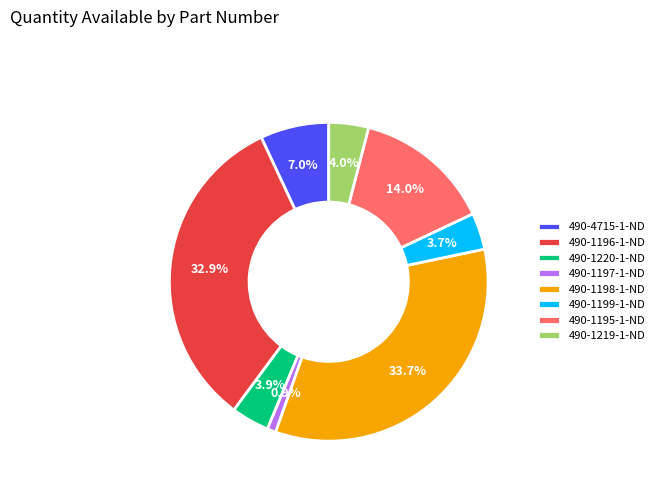

The 490-1219-1-ND slice represents 18% of the pie. True or false?

False